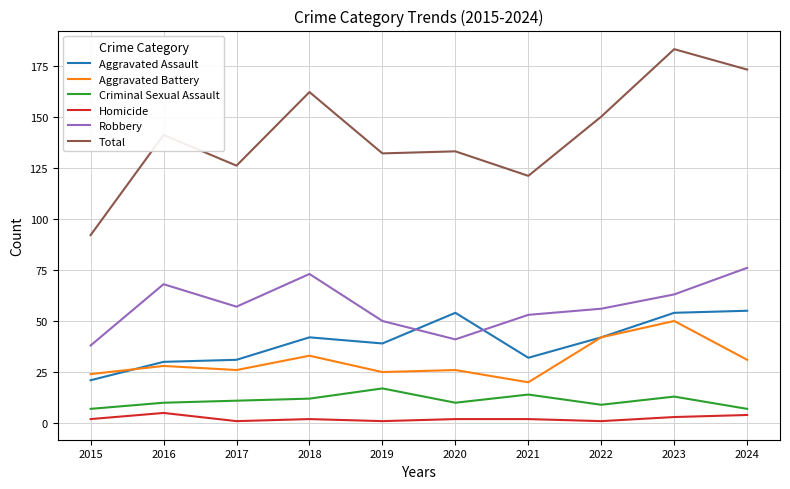

What is the difference between the Robbery values at 2023 and 2019?

13